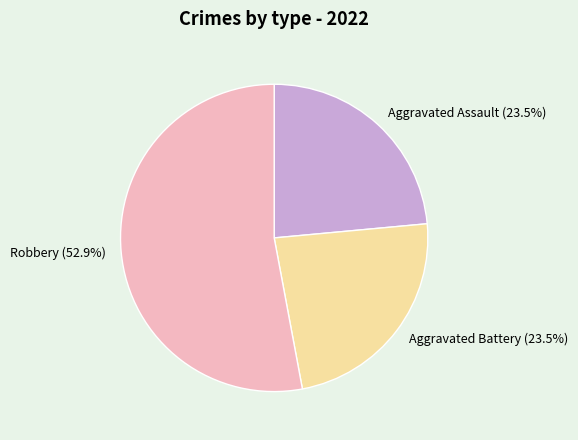

Which has a higher value, Robbery (52.9%) or Aggravated Assault (23.5%)?

Robbery (52.9%)